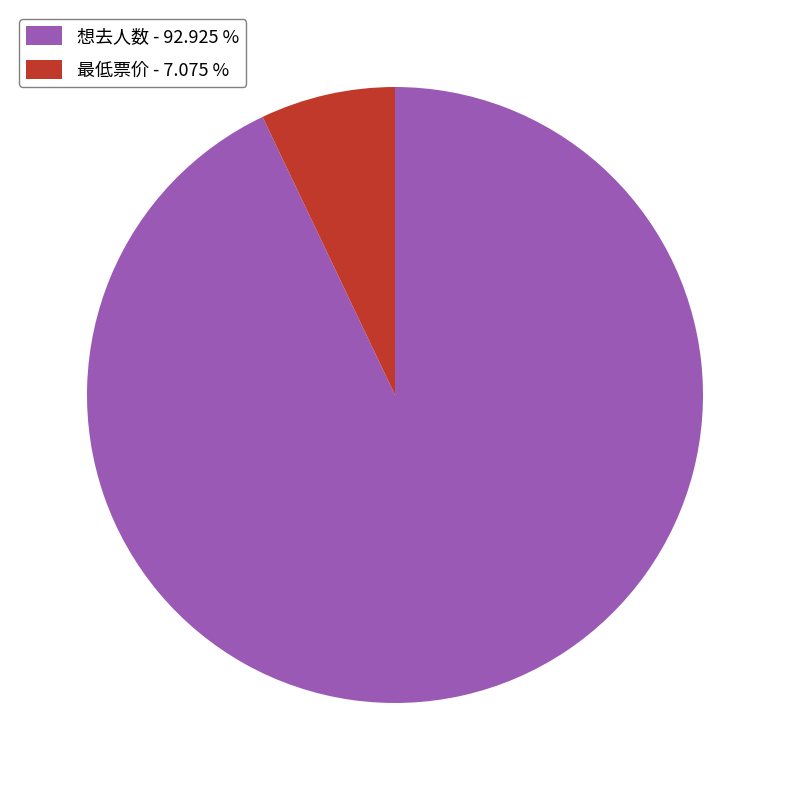

Rank the categories by value from lowest to highest.

最低票价, 想去人数